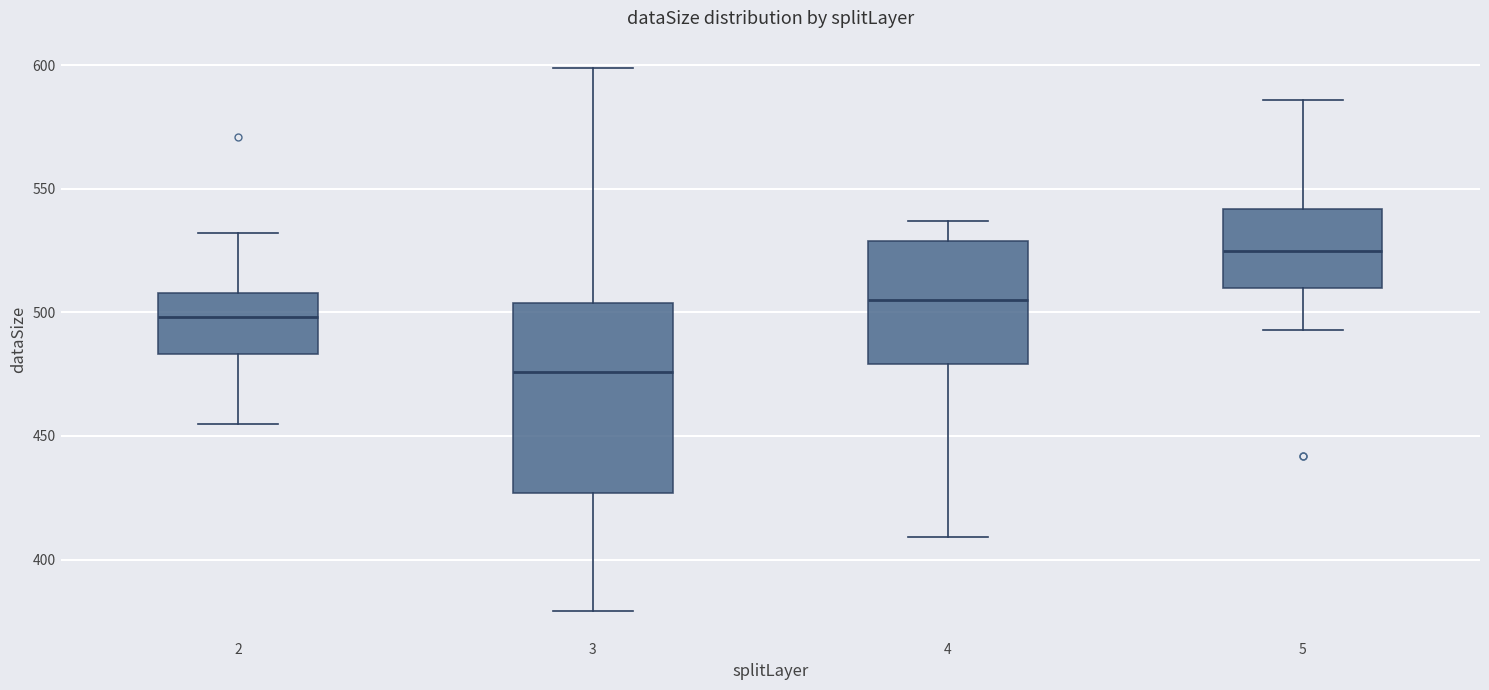

Reading left to right, read every box against the y-axis: the position of its median line, the range the box covers, and the ends of its whiskers. The values are not printed on the chart, so give them approximately, as read against the axis.

2: median 500, box 485 to 510, whiskers 455 to 530
3: median 475, box 425 to 505, whiskers 380 to 600
4: median 505, box 480 to 530, whiskers 410 to 535
5: median 525, box 510 to 540, whiskers 495 to 585